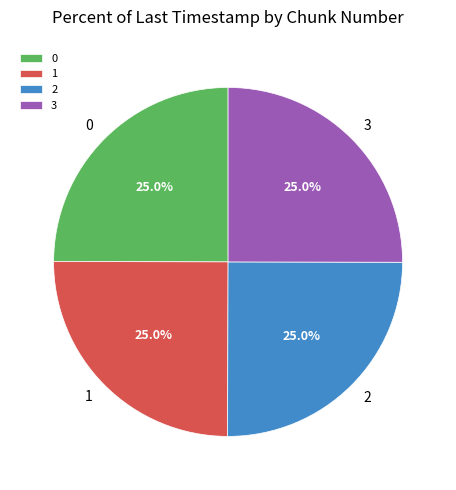

To the nearest percent, what percentage of the pie is 3?

25%